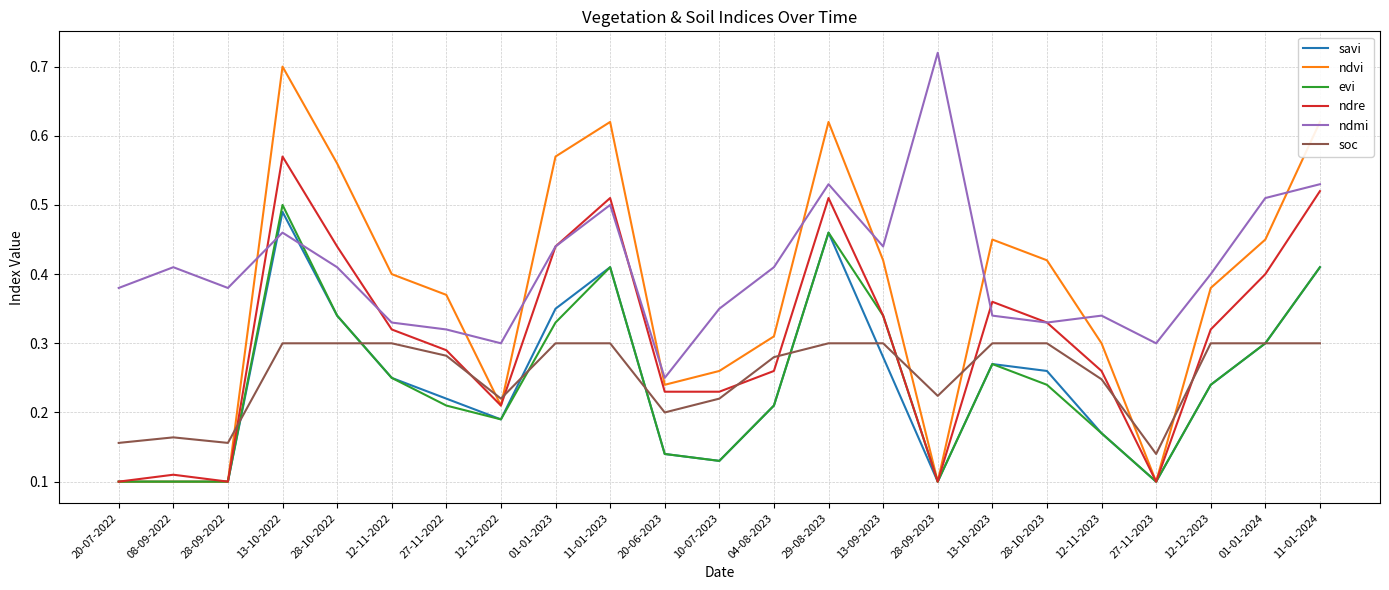

At how many categories does at least one series exceed 0?

23